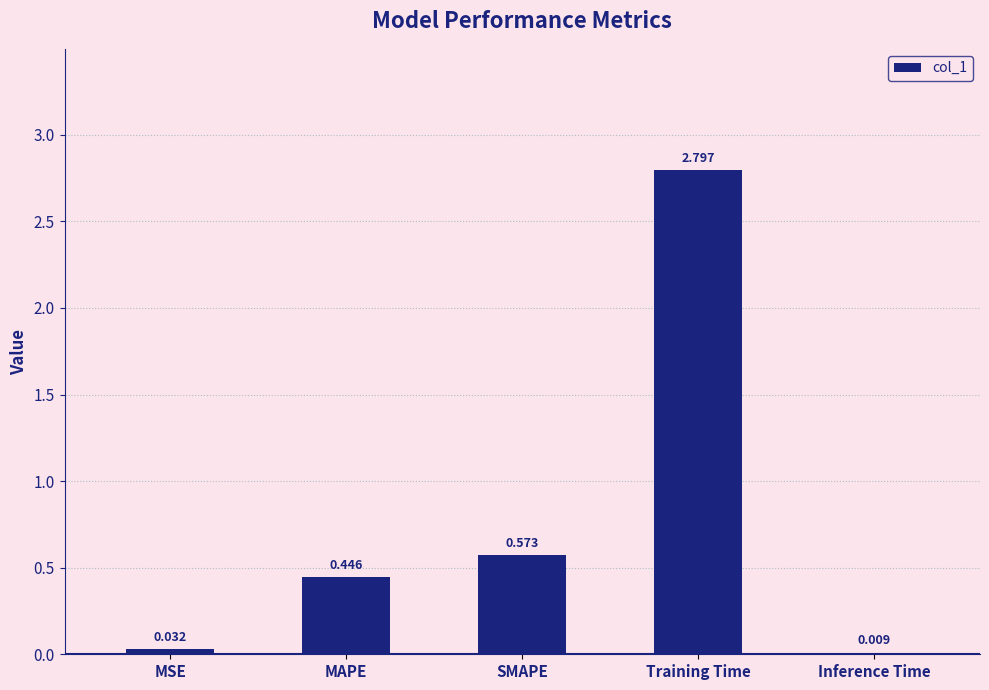

At which label is the value closest to 1?

SMAPE